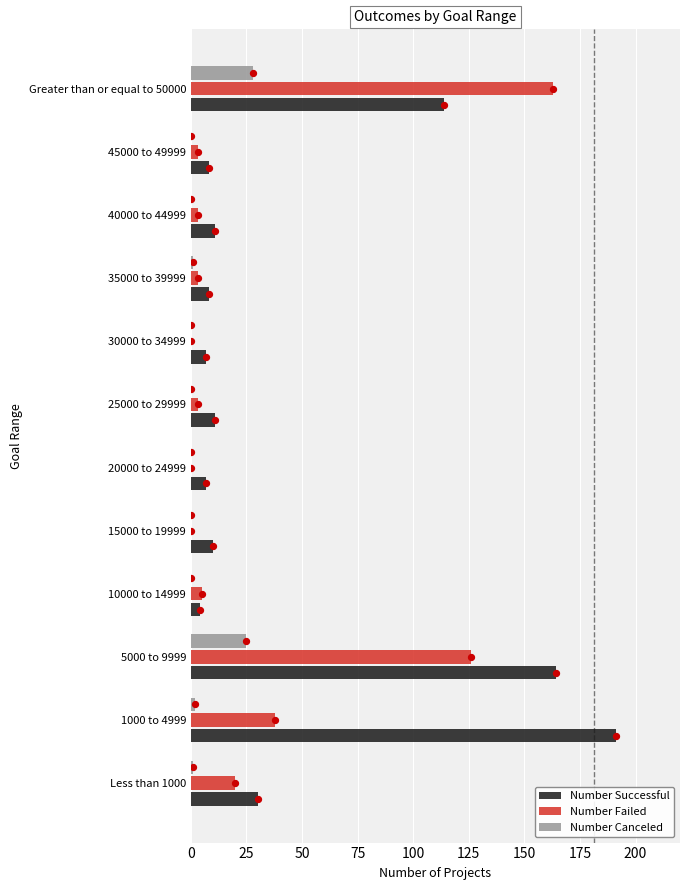

What are all the series names shown in the legend?

Number Successful, Number Failed, Number Canceled